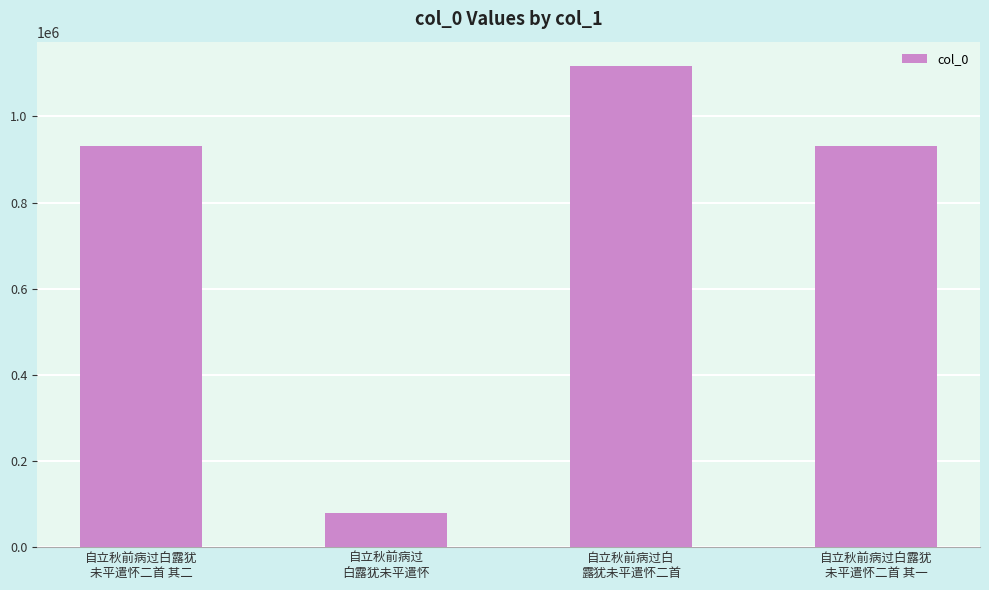

What is the minimum value shown in the chart?

78510